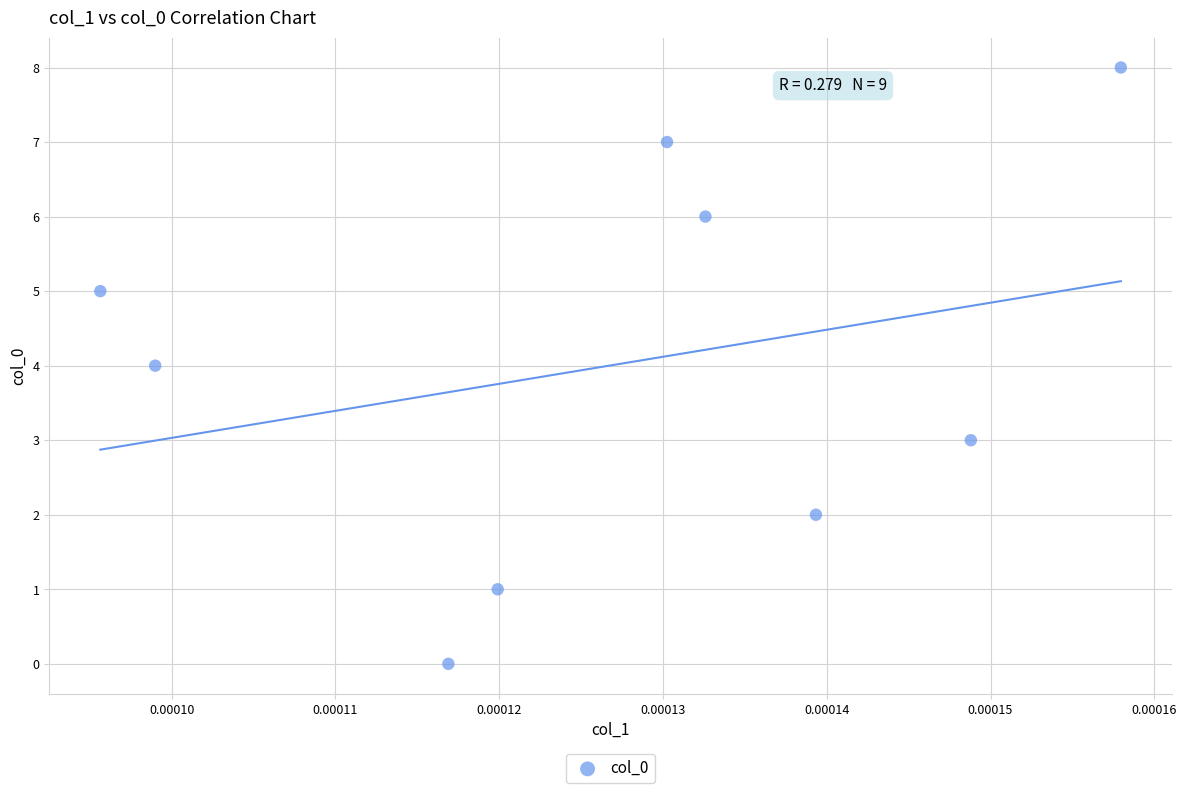

What is the range of Y values (max minus min)?

8